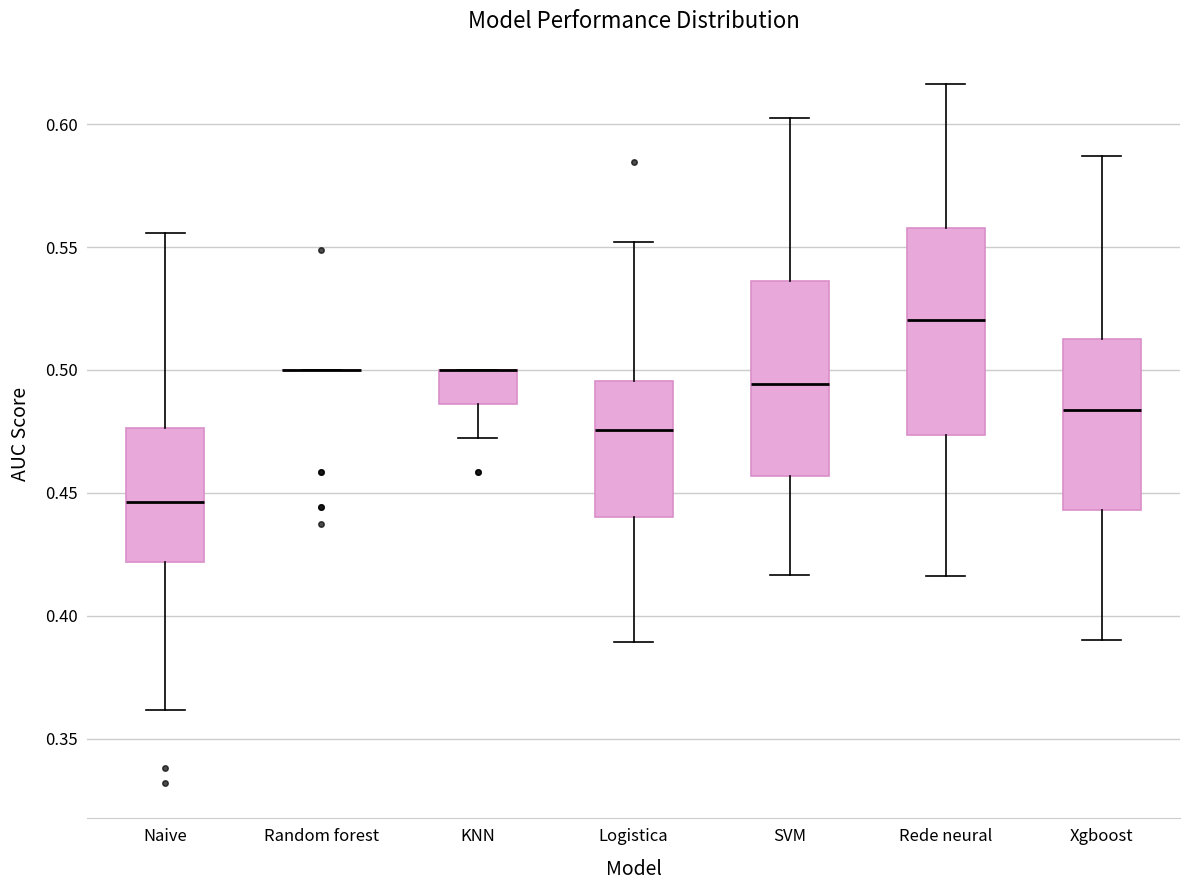

Which box is the tallest, from its lower edge to its upper edge?

Rede neural